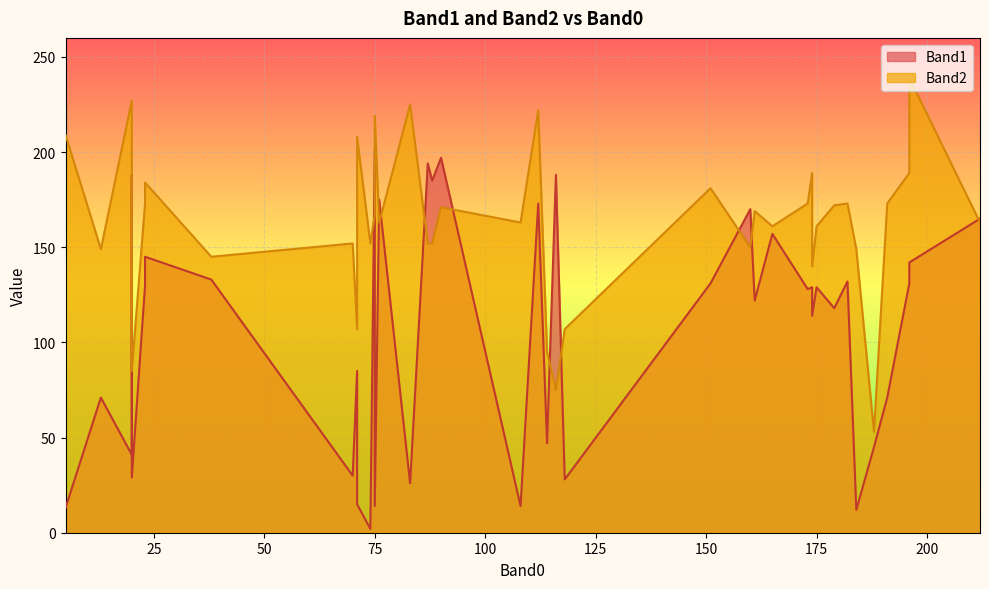

In Band1, how many points are higher than both neighbors (excluding endpoints)?

12